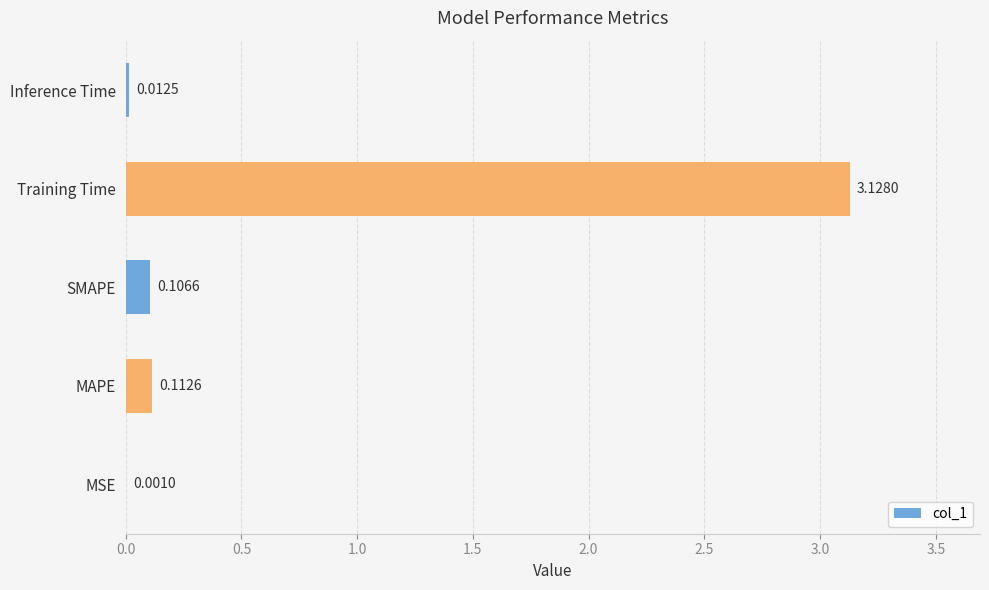

What is the sum of all values?

3.4